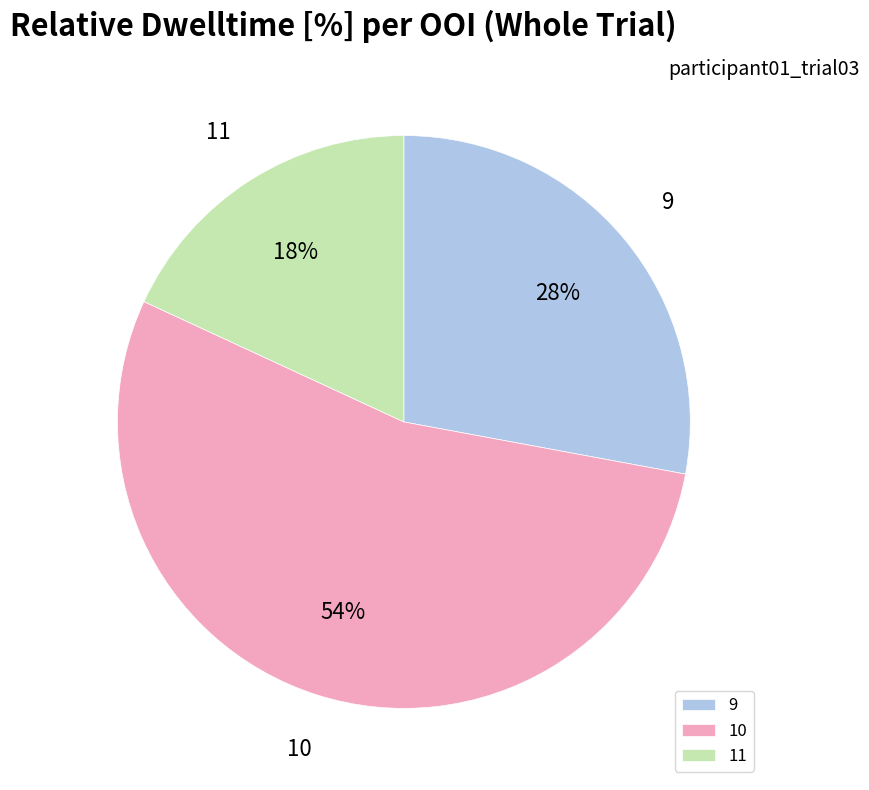

Combined, do 10 and 9 account for over 50%?

Yes